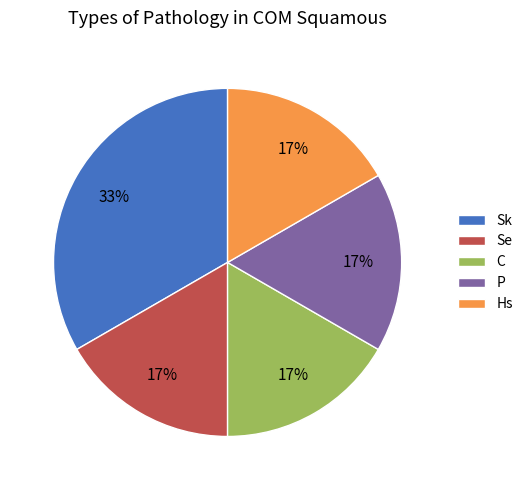

To the nearest percent, what portion does Se represent?

17%